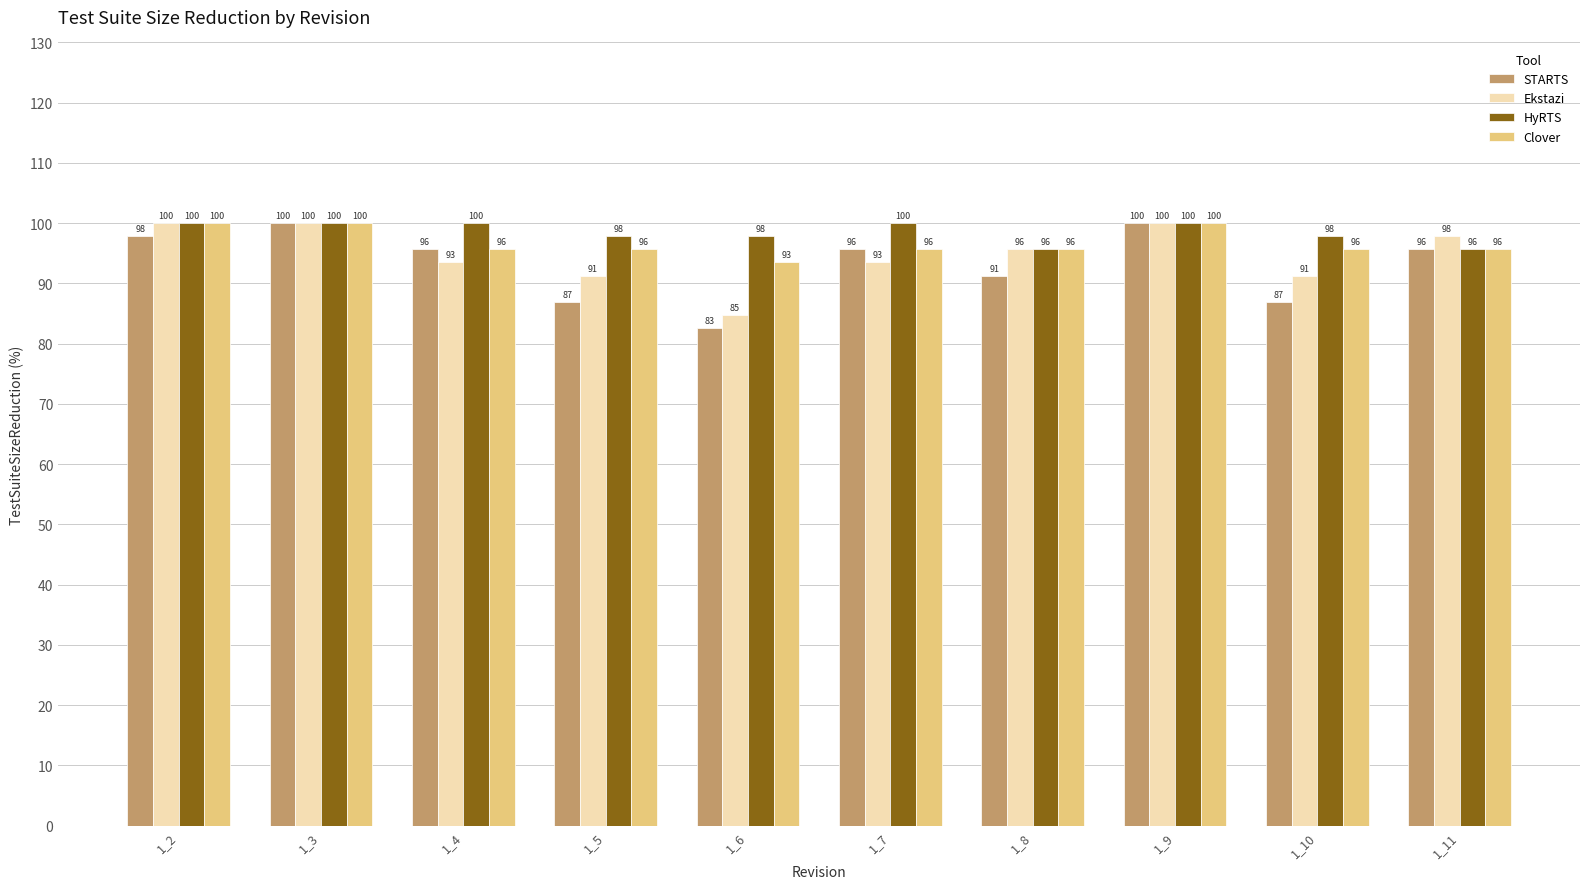

True or false: STARTS has a value of 54.4 at 1_7.

False